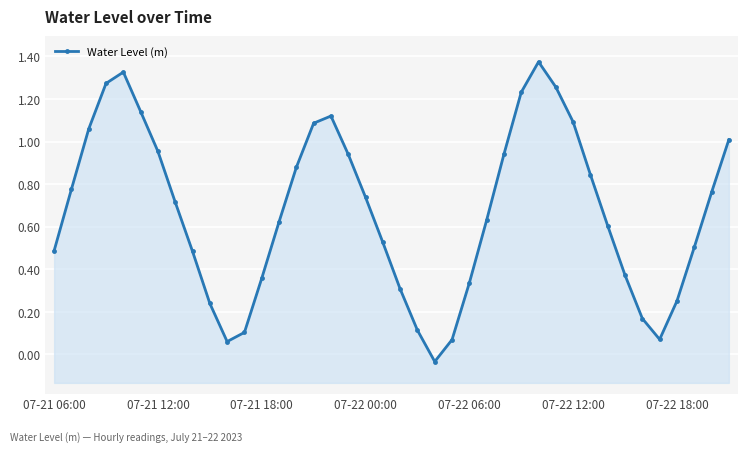

What position from the left is 07-22 18:00?

37